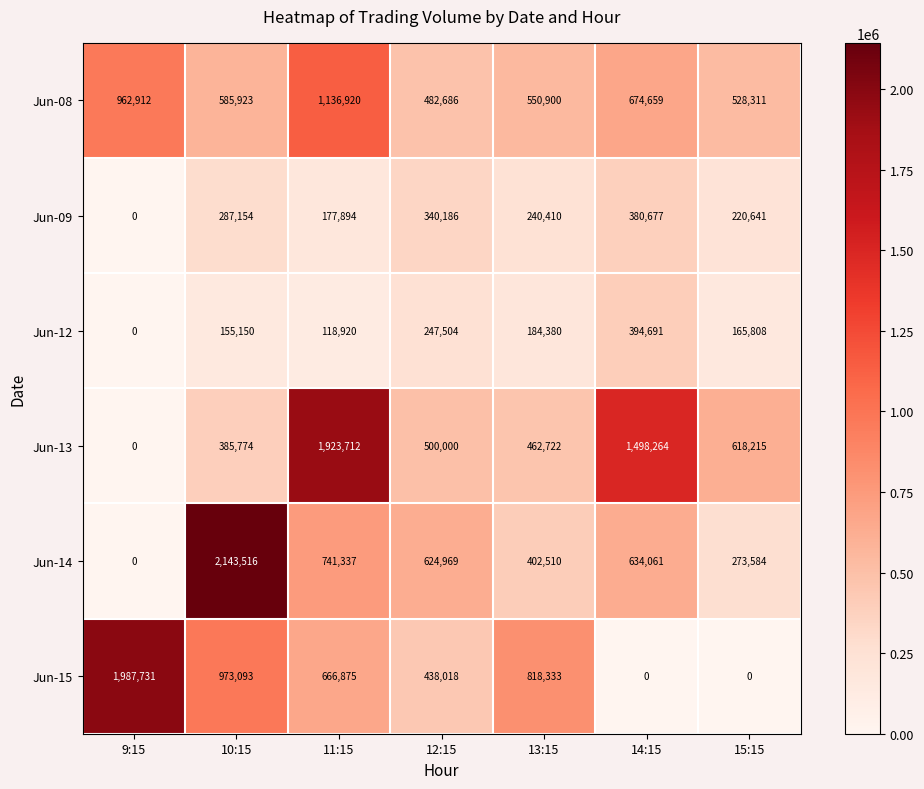

Which series has the largest total across all categories?

Jun-13